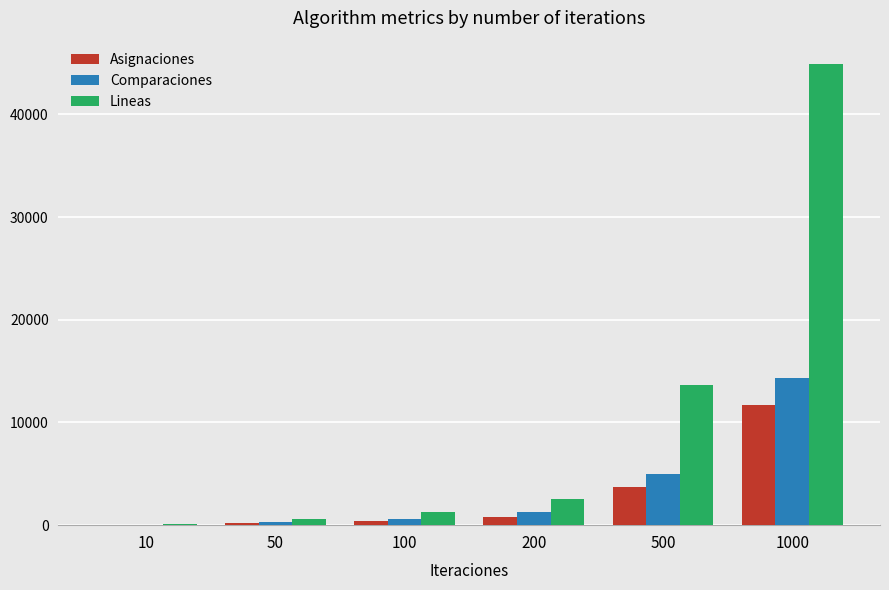

At which label is Lineas closest to 22532?

500